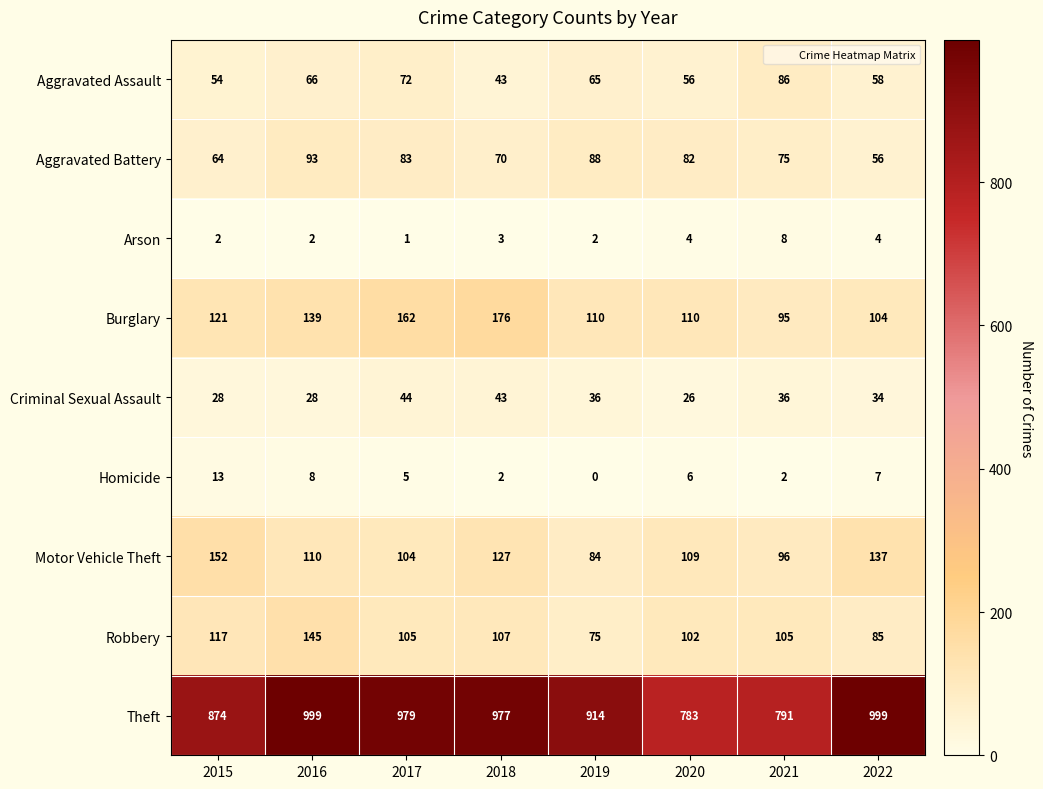

How many data points in Homicide are less than 6?

4